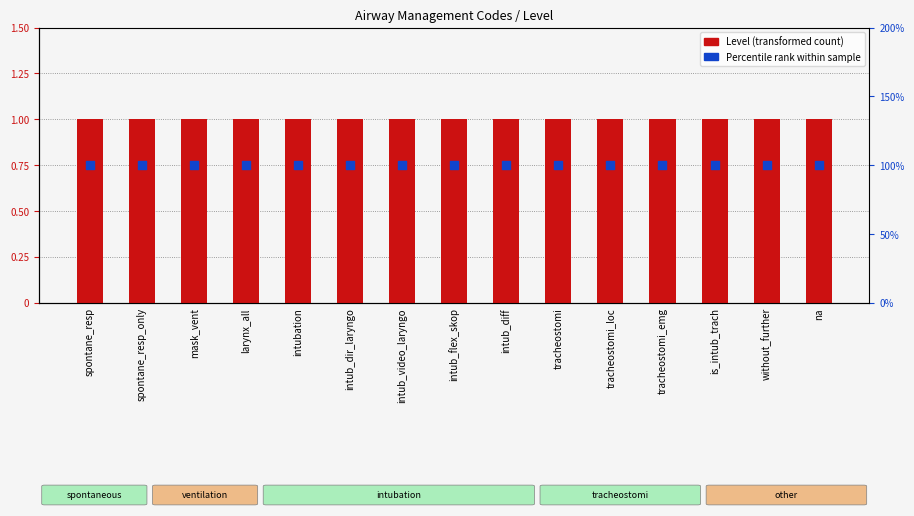

Which series has the largest total across all categories?

Level (transformed count)